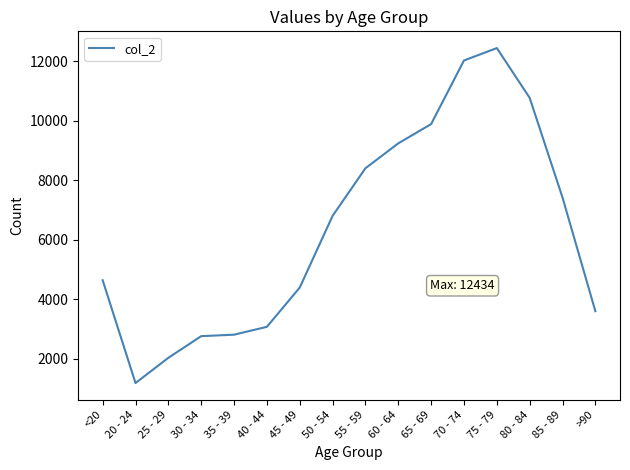

What is the difference between the second highest and minimum values?

10827